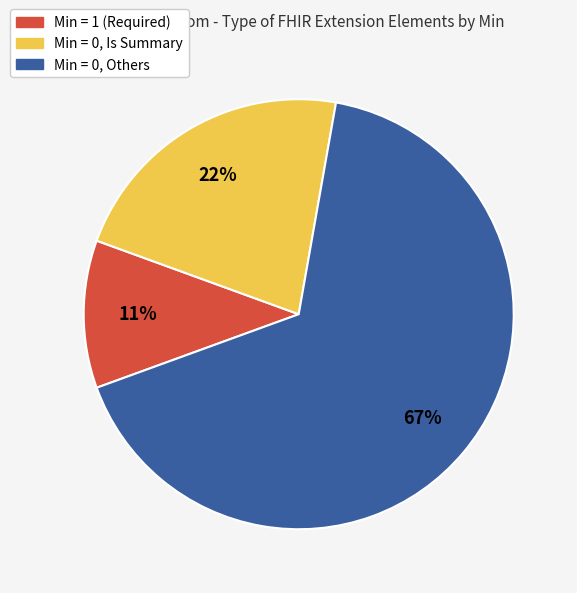

How many slices are in this pie chart?

3